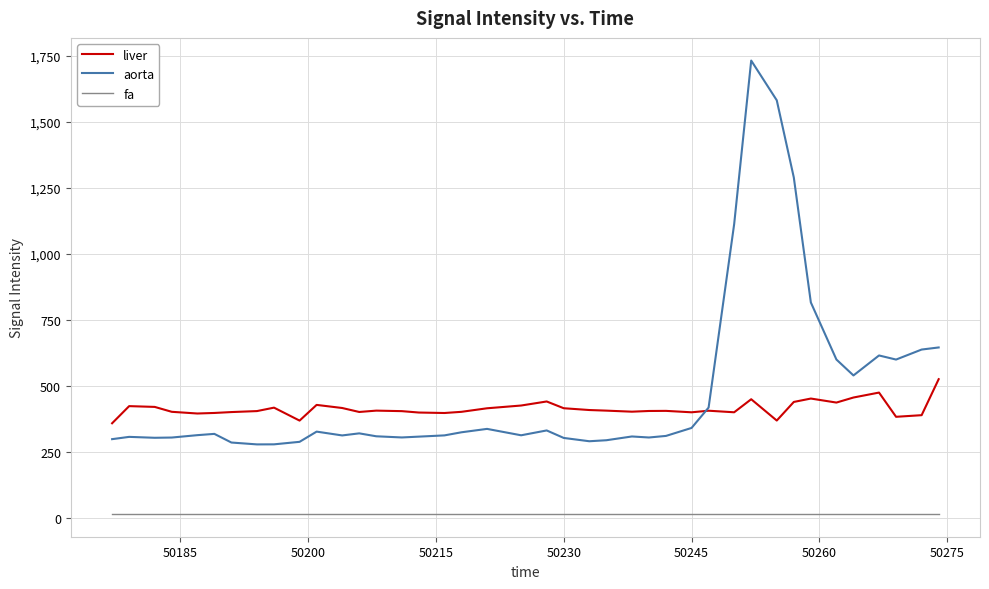

What is the maximum value shown in the chart?

1733.1